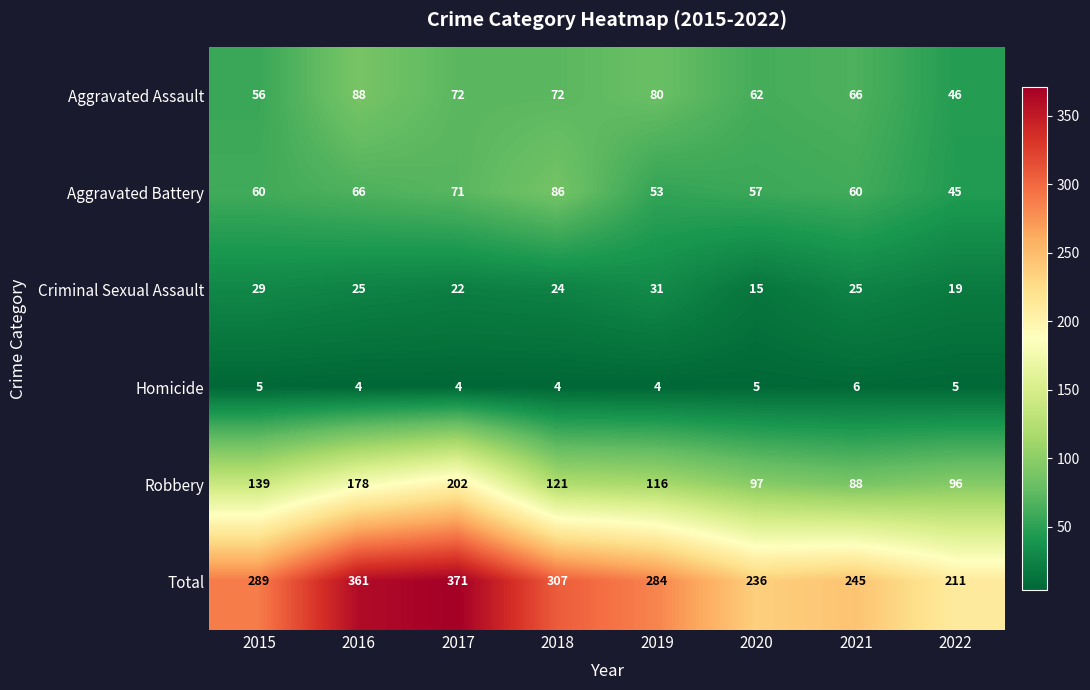

What is the maximum value shown in the chart?

371